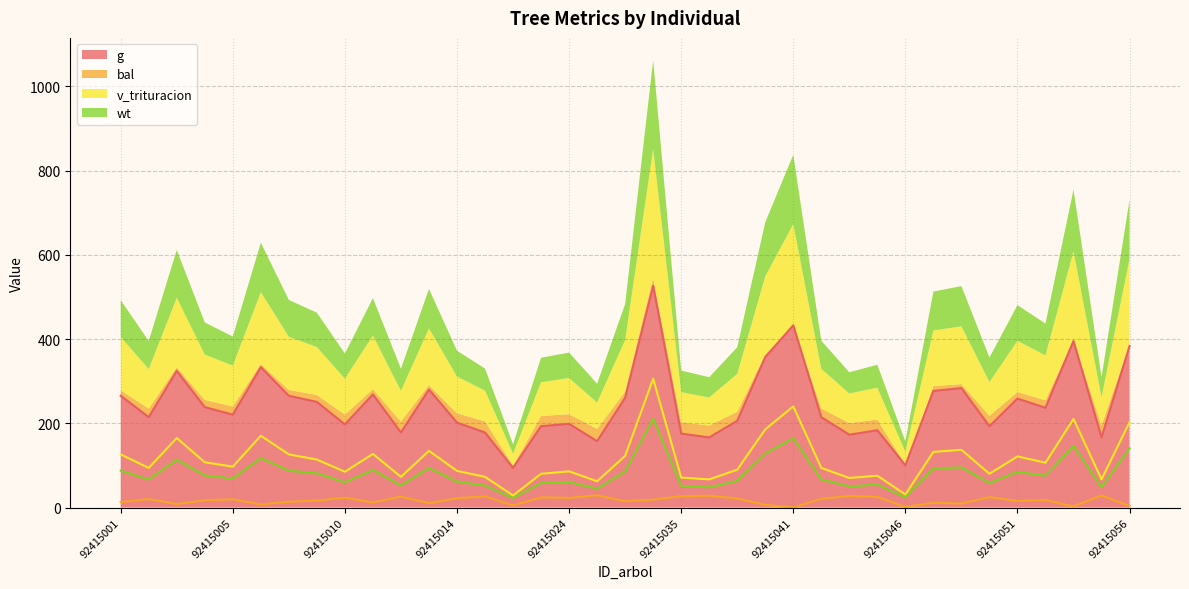

Is it true that bal equals 39.8 at 92415044?

False